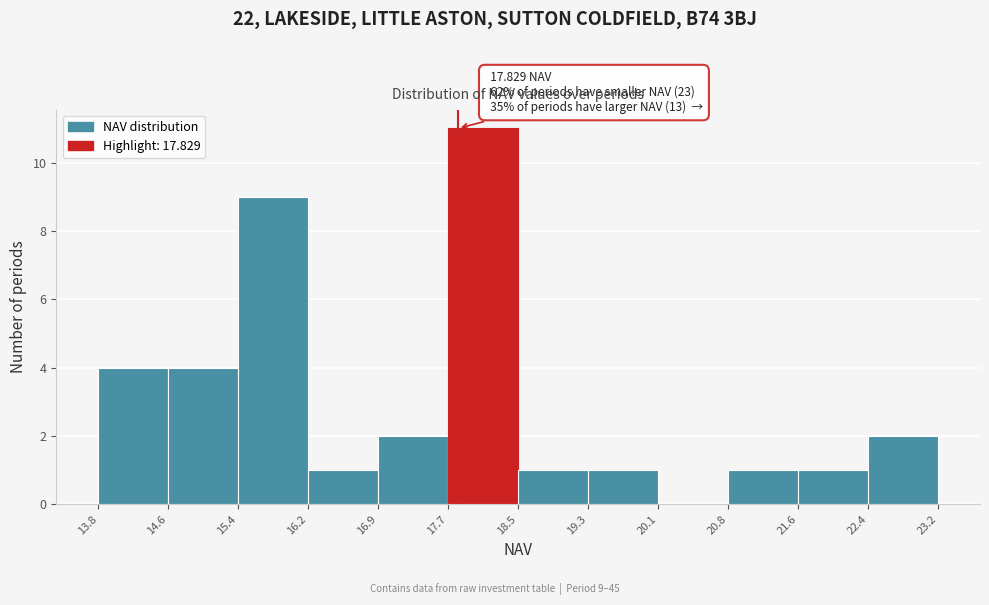

Which range on the x-axis has the tallest bar?

17.7 to 18.5